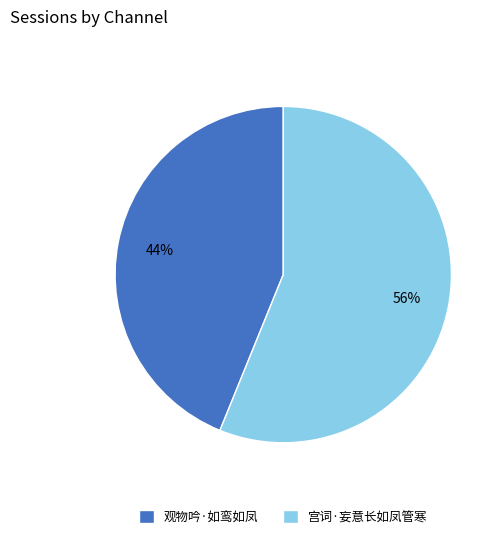

Rank the categories by value from highest to lowest.

宫词·妄意长如凤管寒, 观物吟·如鸾如凤